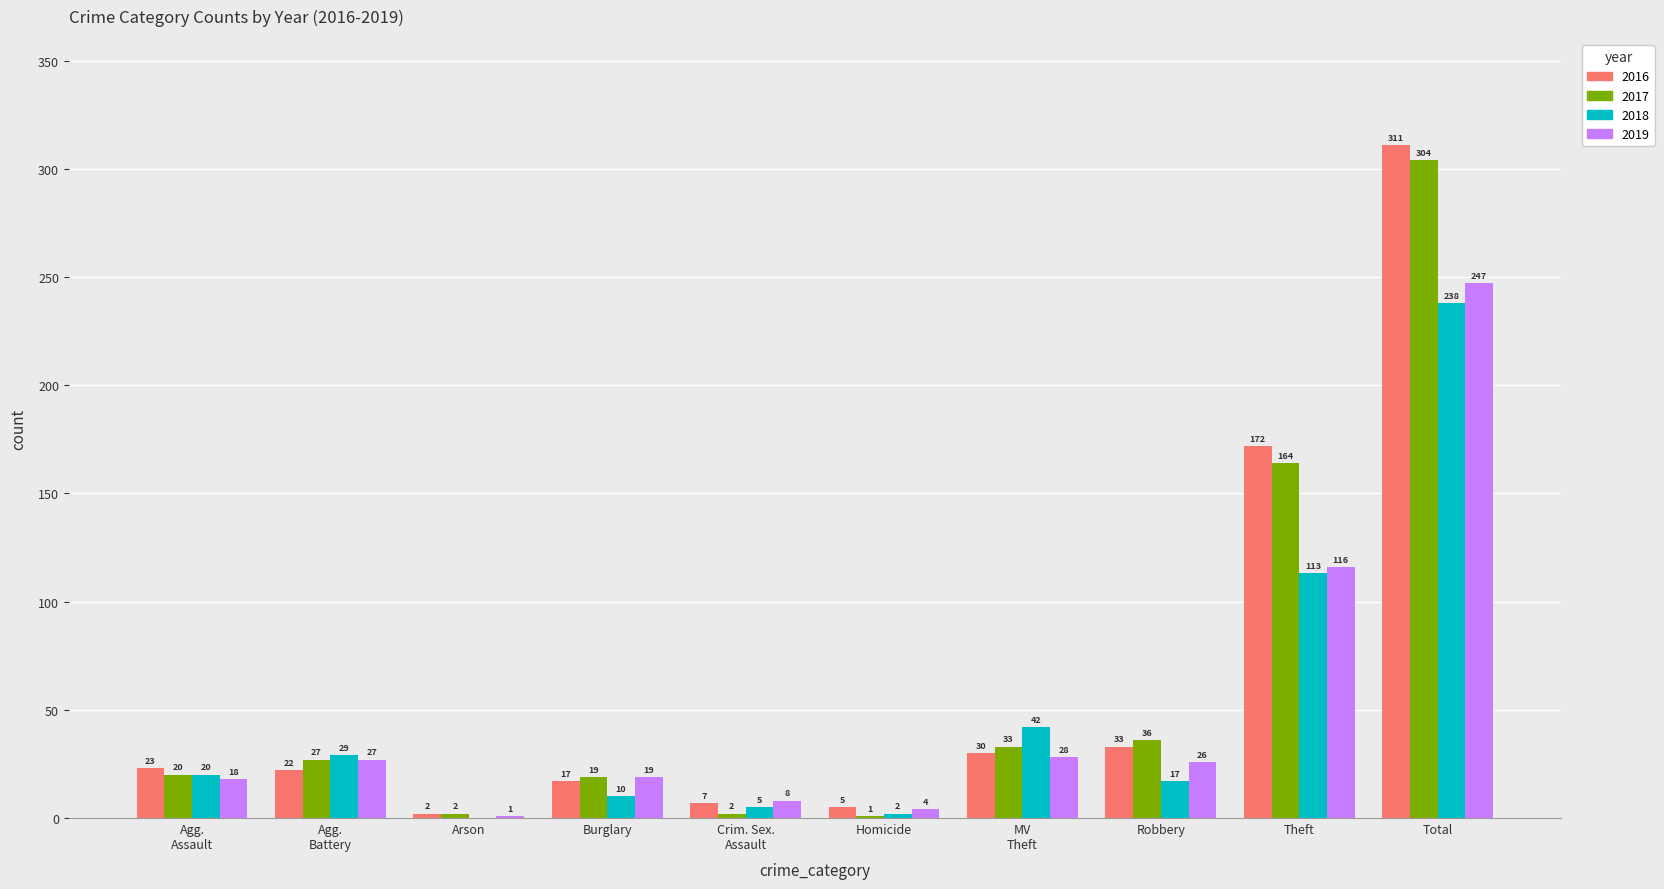

Which series has the largest total across all categories?

2016